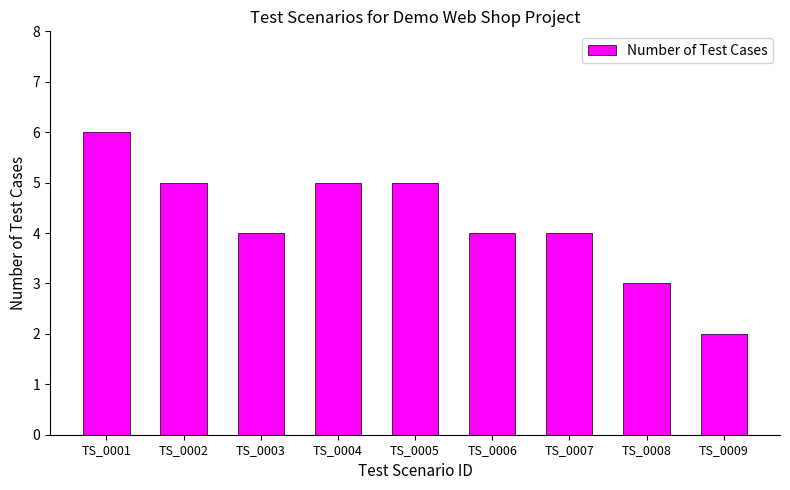

What is the difference between the second highest and minimum values?

3